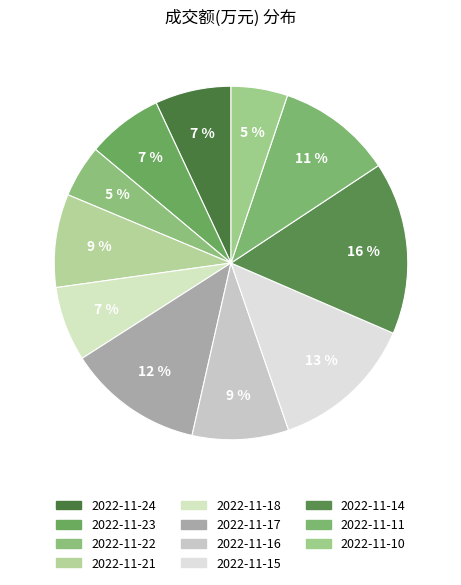

Which has a higher value, 2022-11-17 or 2022-11-21?

2022-11-17